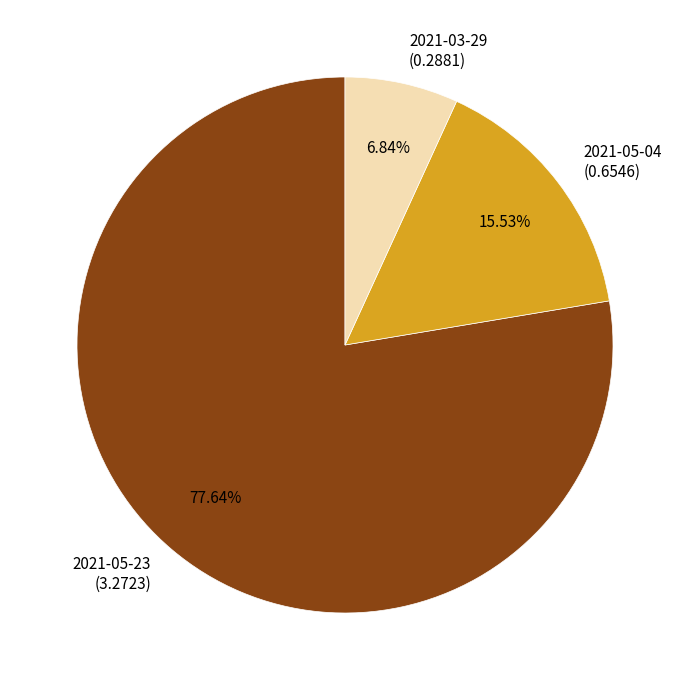

Which category accounts for the majority?

2021-05-23